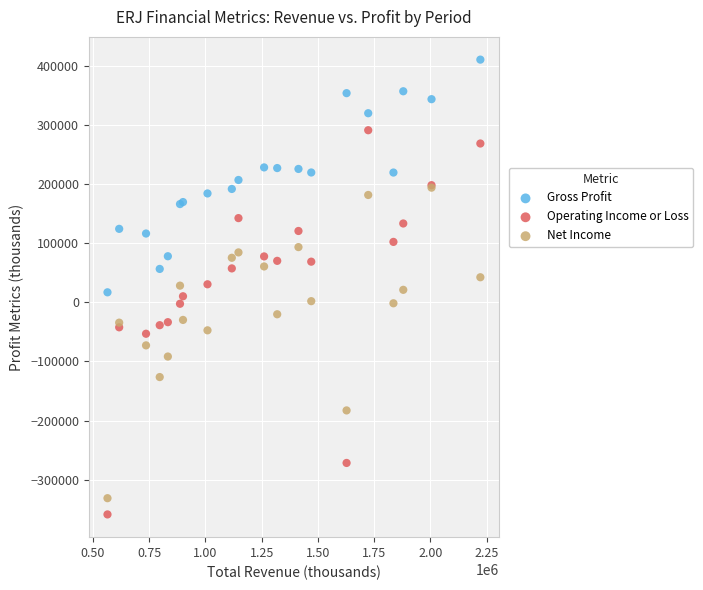

Which series reaches the maximum Y coordinate?

Gross Profit